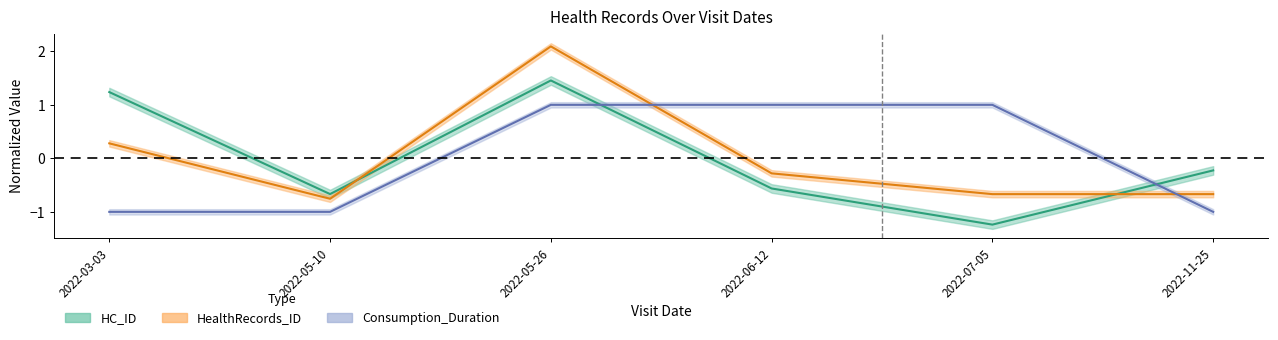

Reading left to right, extract all data points from this chart.

HC_ID: 2022-03-03=1.2	2022-05-10=-0.7	2022-05-26=1.5	2022-06-12=-0.6	2022-07-05=-1.2	2022-11-25=-0.2
HealthRecords_ID: 2022-03-03=0.3	2022-05-10=-0.8	2022-05-26=2.1	2022-06-12=-0.3	2022-07-05=-0.7	2022-11-25=-0.7
Consumption_Duration: 2022-03-03=-1.0	2022-05-10=-1.0	2022-05-26=1.0	2022-06-12=1.0	2022-07-05=1.0	2022-11-25=-1.0